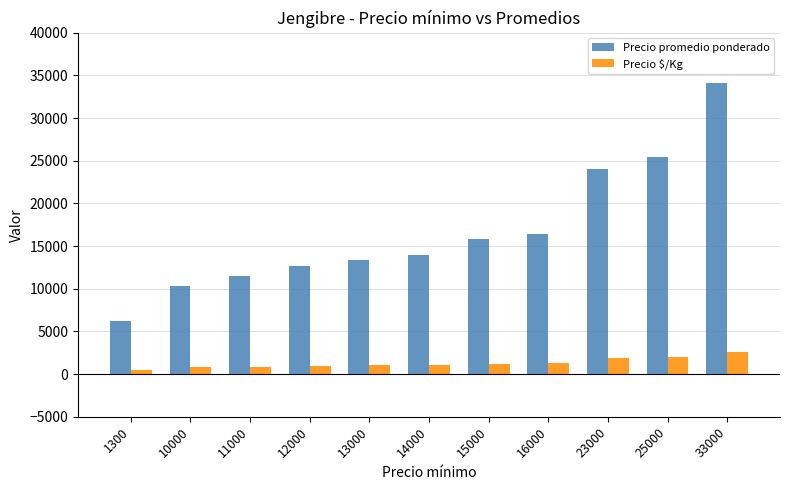

What is the value of the Precio $/Kg bar at the 5th from the left?

1030